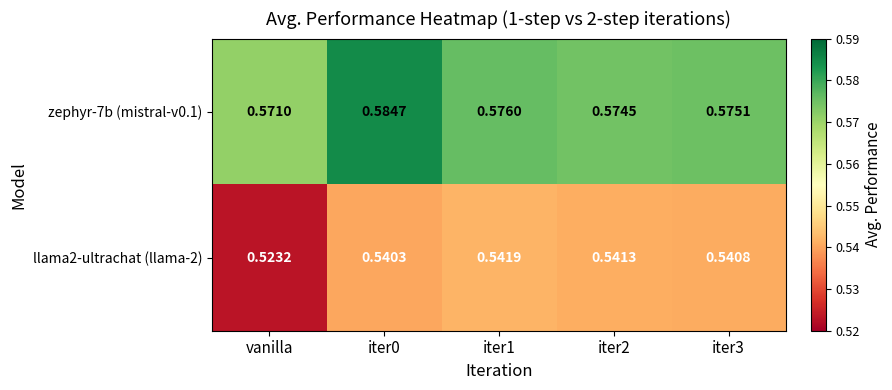

At which label is zephyr-7b (mistral-v0.1) closest to 0?

vanilla